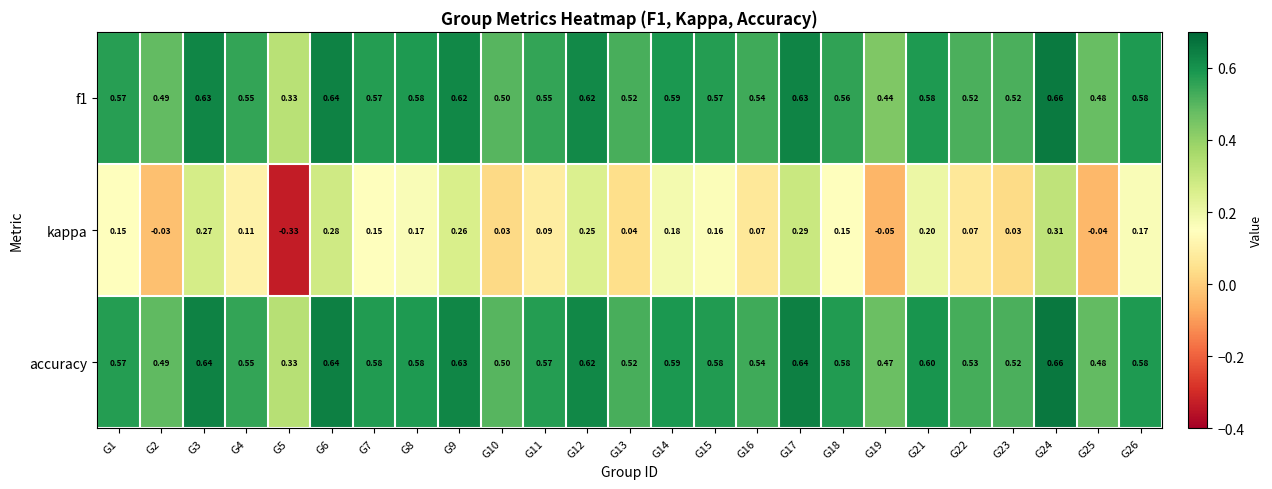

Which series has the largest total across all categories?

accuracy